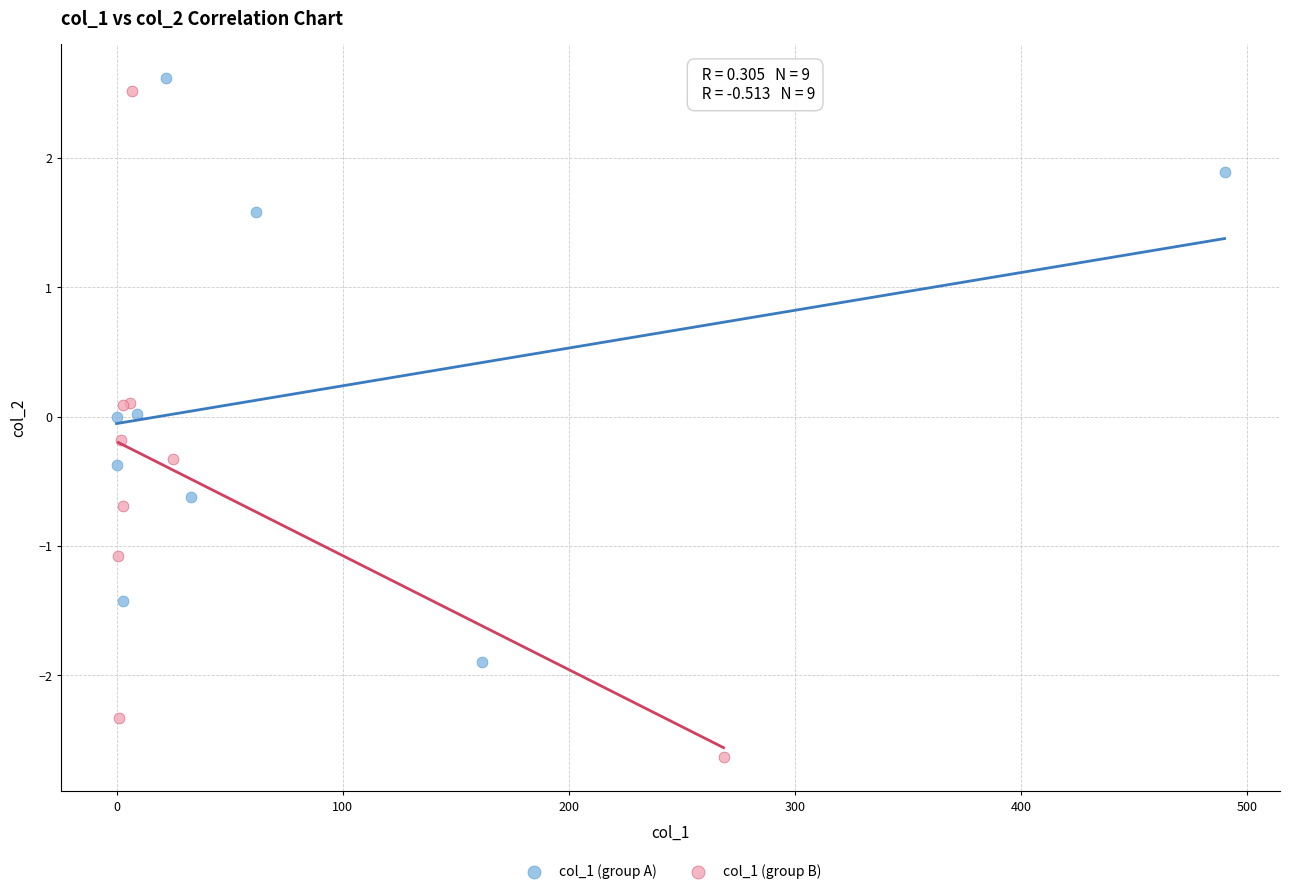

Which series contains the lowest Y value?

col_1 (group B)